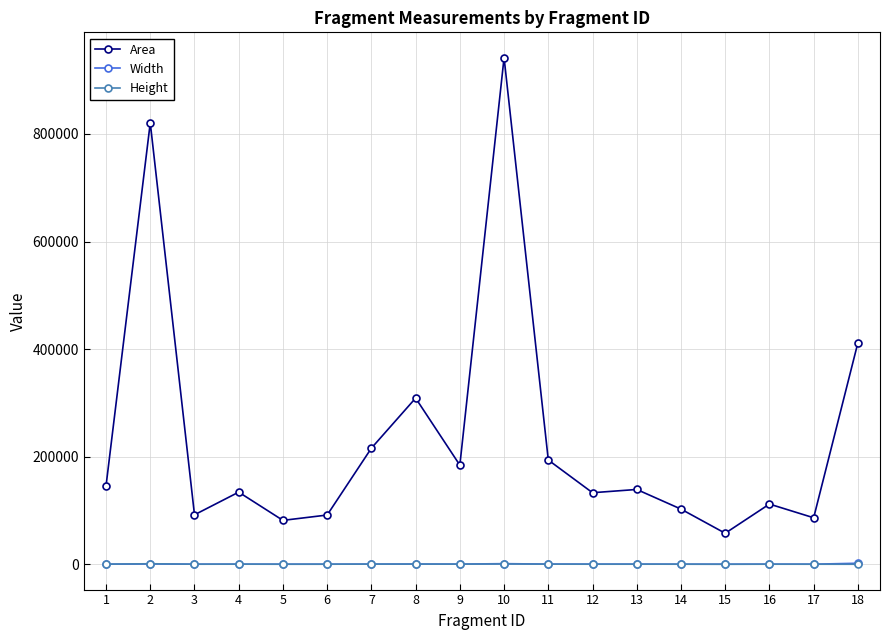

What is the average value of the Width series?

552